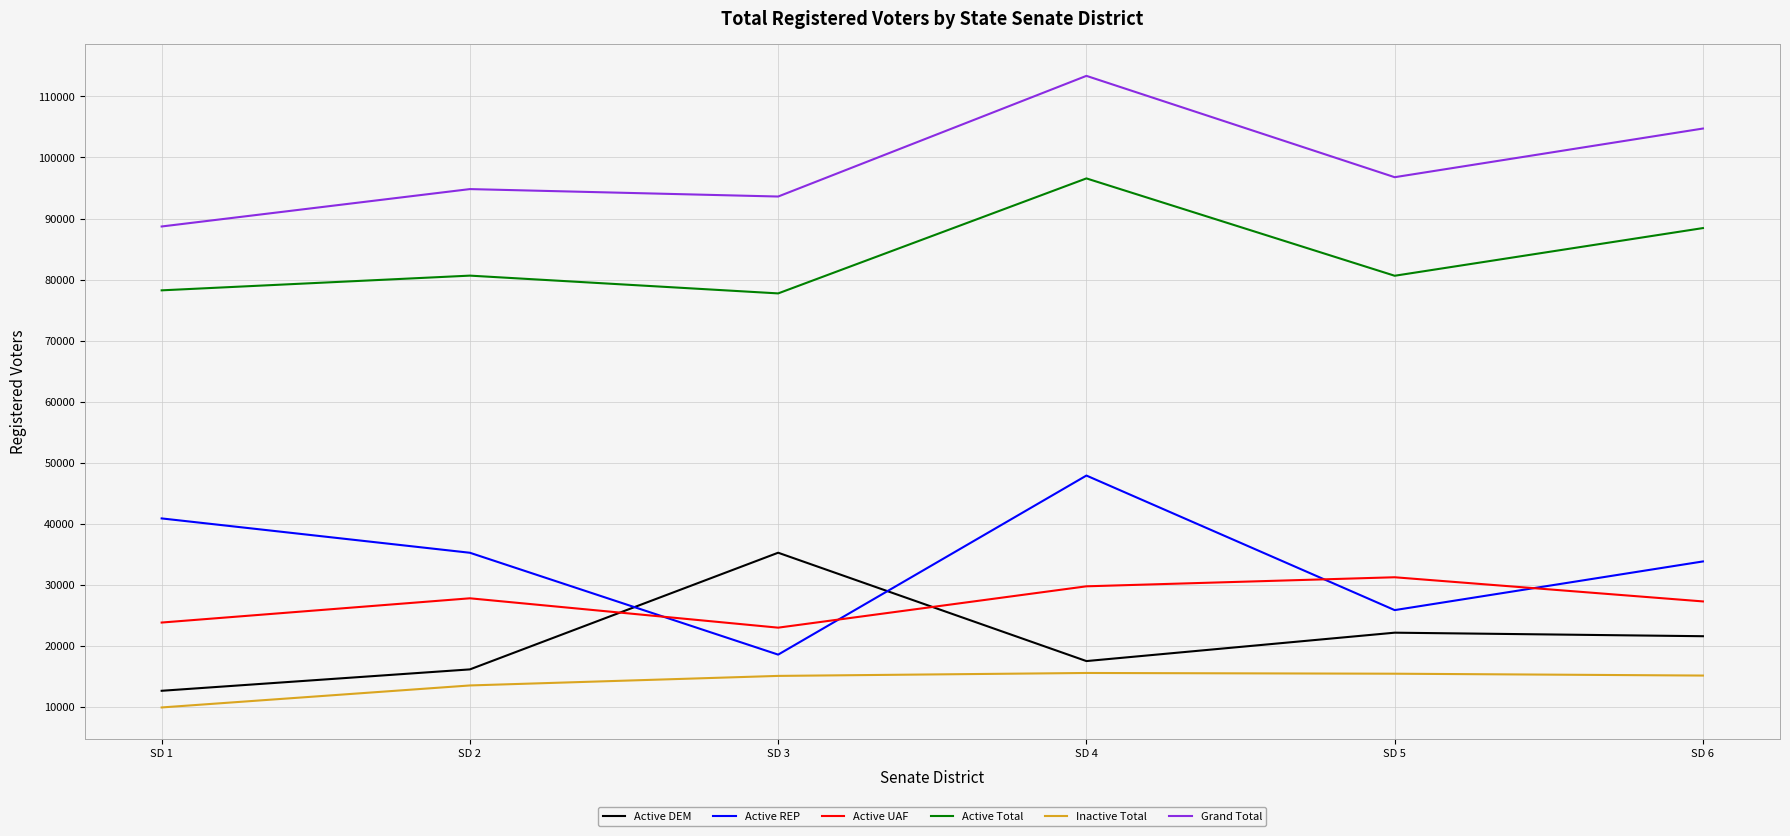

What are all the series names shown in the legend?

Active DEM, Active REP, Active UAF, Active Total, Inactive Total, Grand Total